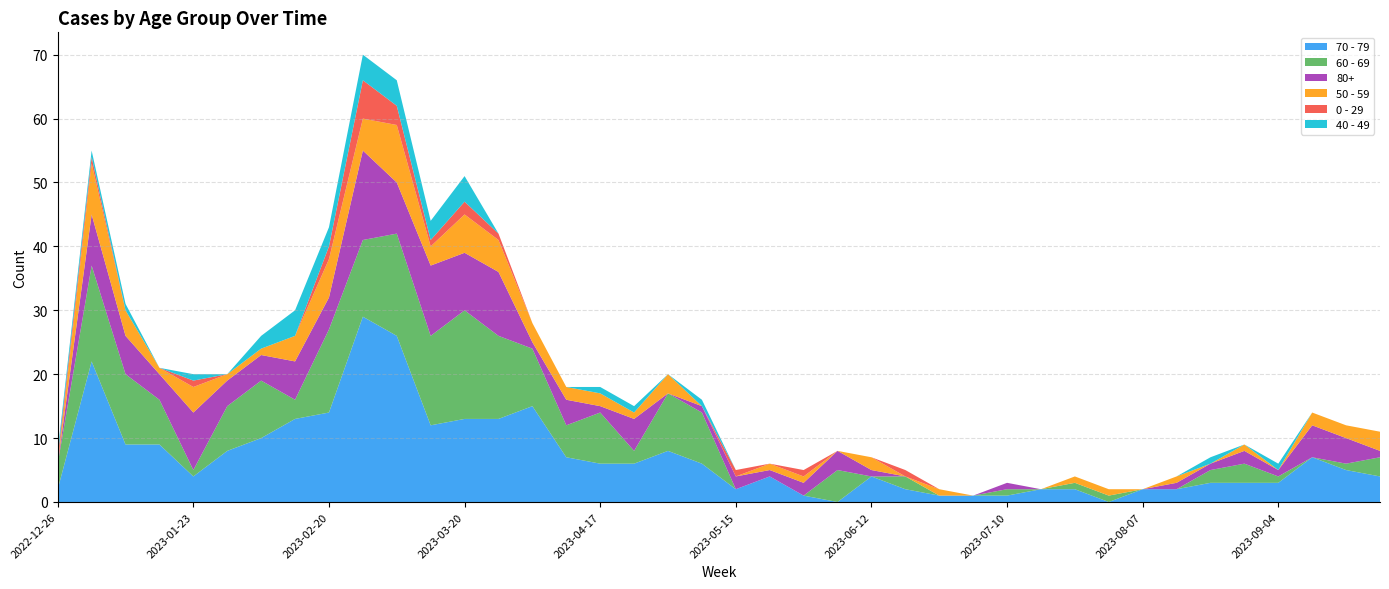

Reading left to right, extract all data points from this chart.

70 - 79: 2	22	9	9	4	8	10	13	14	29	26	12	13	13	15	7	6	6	8	6	2	4	1	0	4	2	1	1	1	2	2	0	2	2	3	3	3	7	5	4
60 - 69: 4	15	11	7	1	7	9	3	13	12	16	14	17	13	9	5	8	2	9	8	0	0	0	5	0	2	0	0	1	0	1	1	0	0	2	3	1	0	1	3
80+: 0	8	6	4	9	4	4	6	5	14	8	11	9	10	1	4	1	5	0	1	2	1	2	3	1	0	0	0	1	0	0	0	0	1	1	2	1	5	4	1
50 - 59: 0	8	4	1	4	1	1	4	6	5	9	3	6	5	3	2	2	1	3	0	0	1	1	0	2	0	1	0	0	0	1	1	0	1	0	1	0	2	2	3
0 - 29: 1	1	0	0	1	0	0	0	2	6	3	1	2	1	0	0	0	0	0	0	1	0	1	0	0	1	0	0	0	0	0	0	0	0	0	0	0	0	0	0
40 - 49: 1	1	1	0	1	0	2	4	3	4	4	3	4	0	0	0	1	1	0	1	0	0	0	0	0	0	0	0	0	0	0	0	0	0	1	0	1	0	0	0